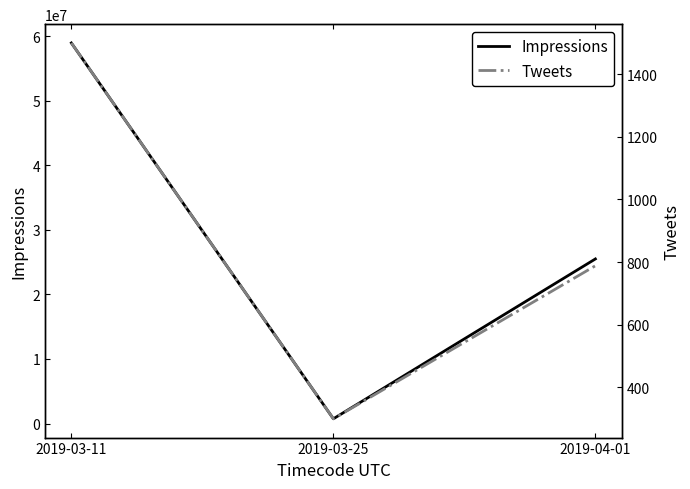

At how many categories does at least one series exceed 17135607?

2